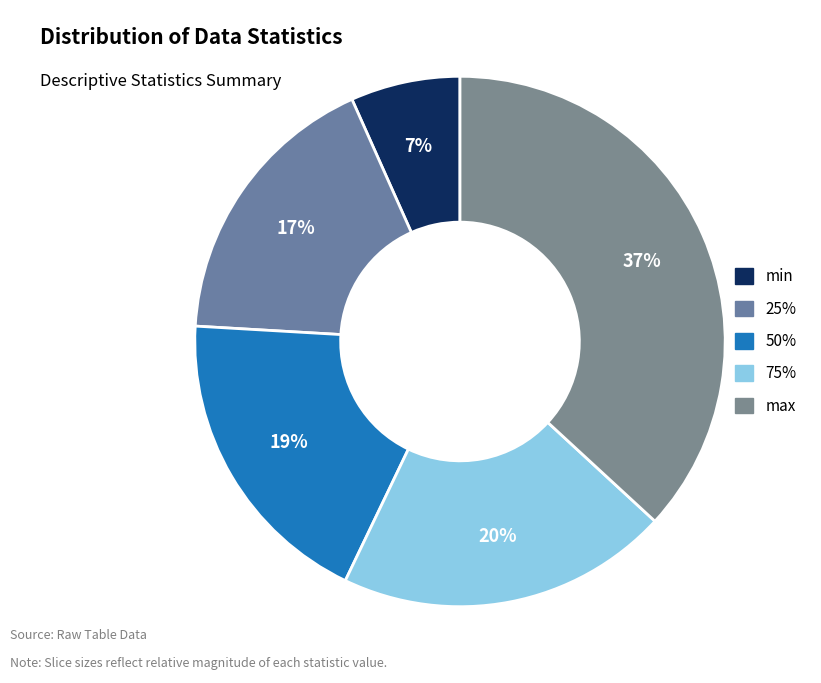

How many slices are in this pie chart?

5